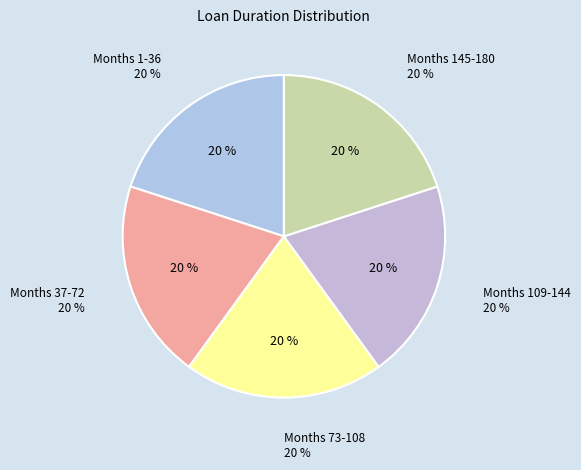

Is there a majority slice in this chart?

No